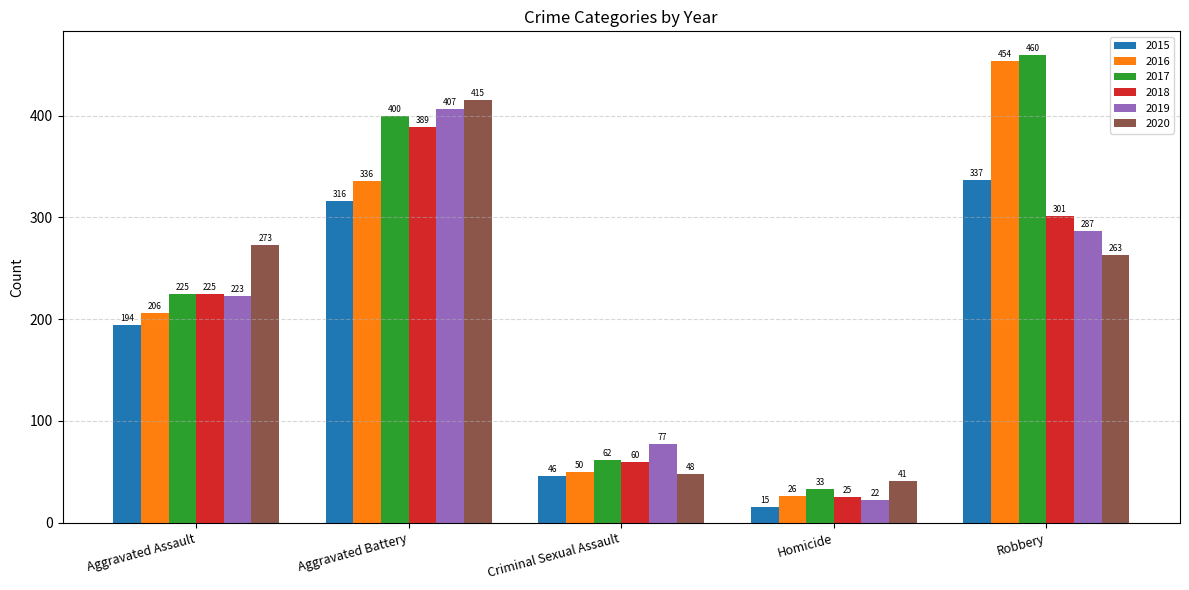

What is the average value of the 2020 series?

208